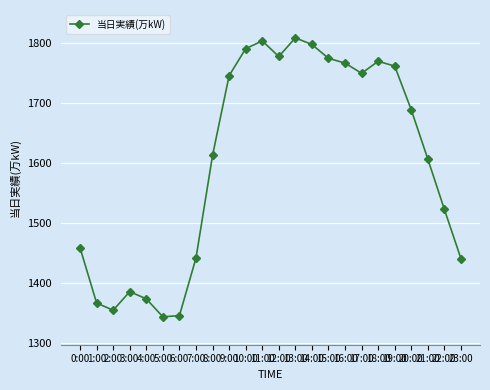

What is the average value?

1603